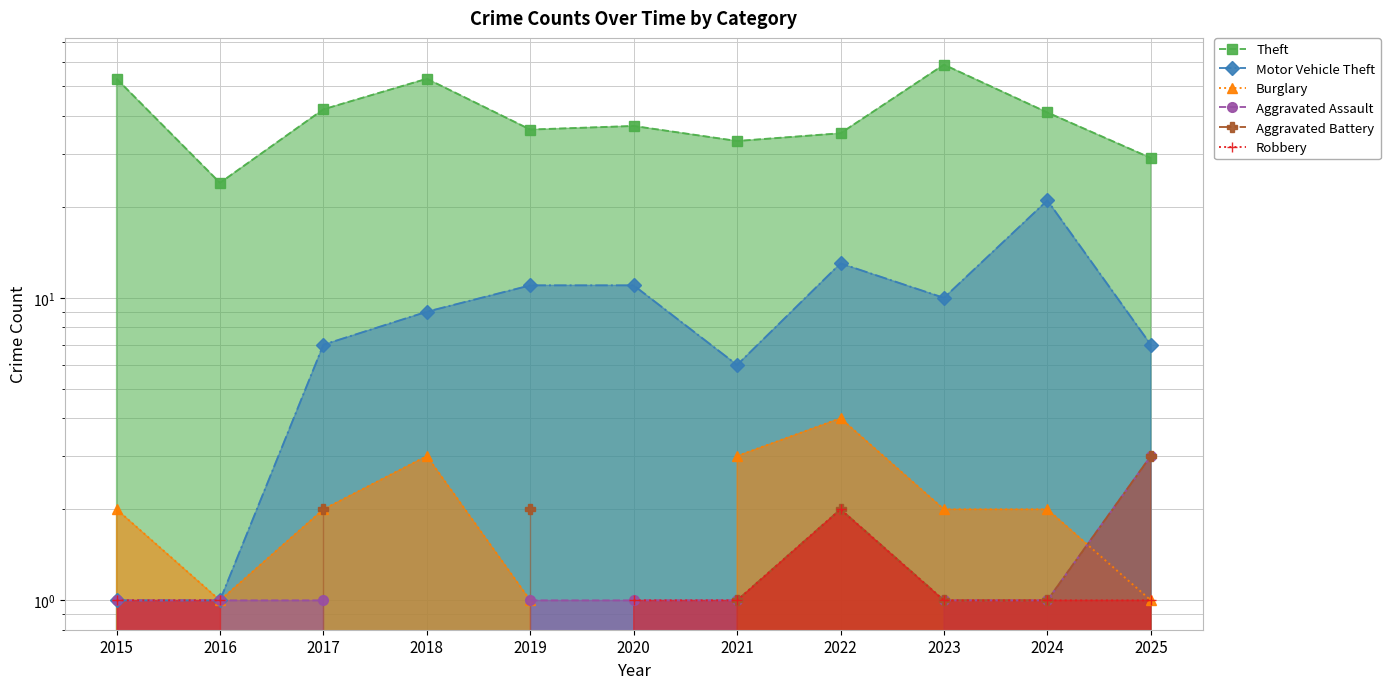

Which series changed the most between 2017 and 2019?

Theft